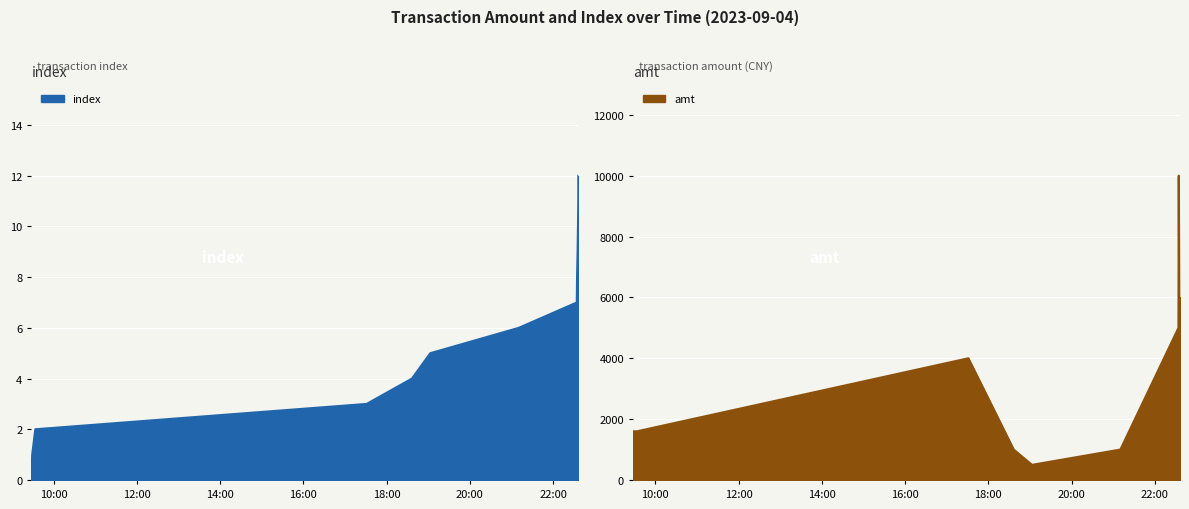

What are all the series names shown in the legend?

index, amt